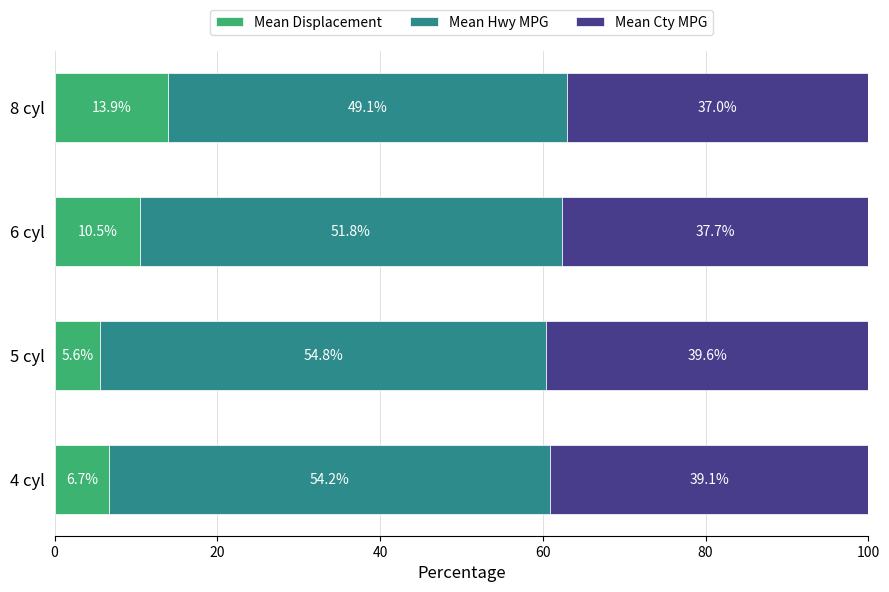

What is the total value across all series at 4 cyl?

100.0